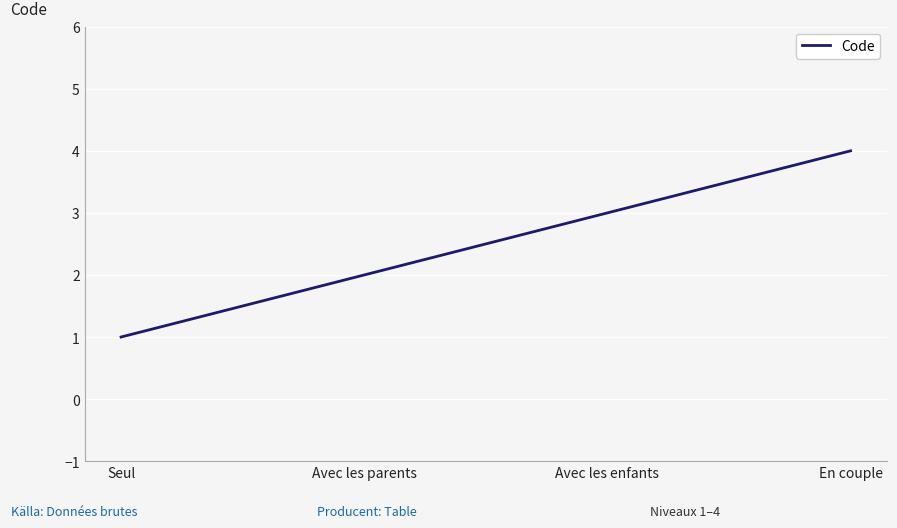

List the labels in order of value, largest first.

En couple, Avec les enfants, Avec les parents, Seul